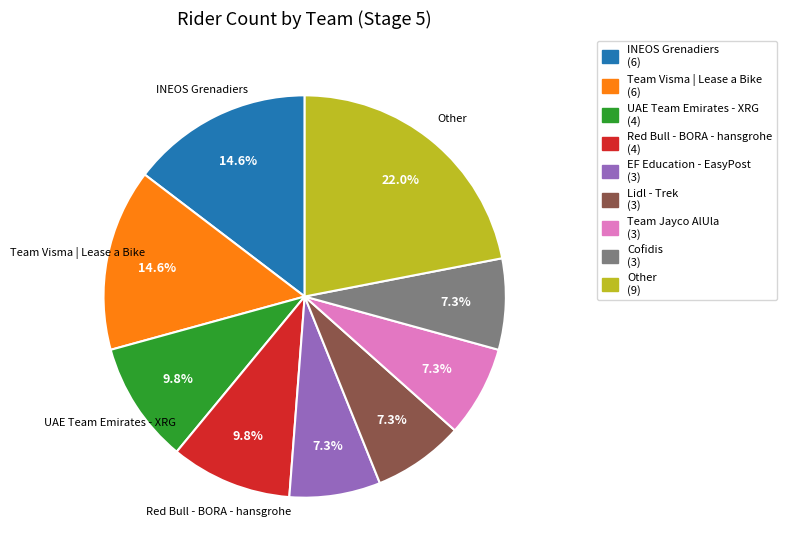

What is the largest slice in the pie chart?

Other